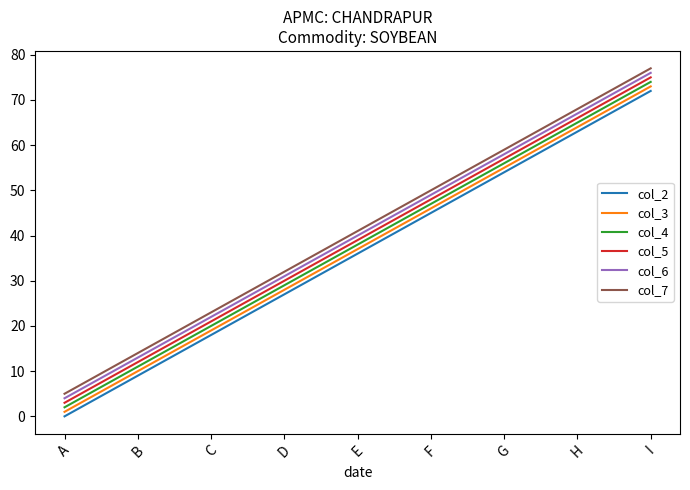

Count the col_6 values in the range 22 to 58.

5